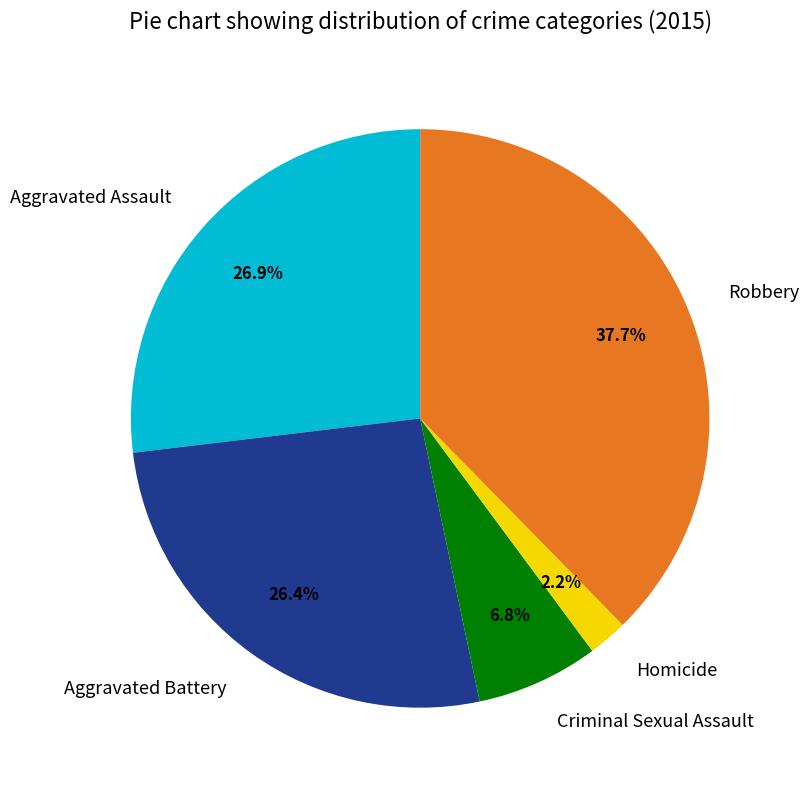

Approximately how many times larger is the value at Homicide compared to Aggravated Assault?

0.1